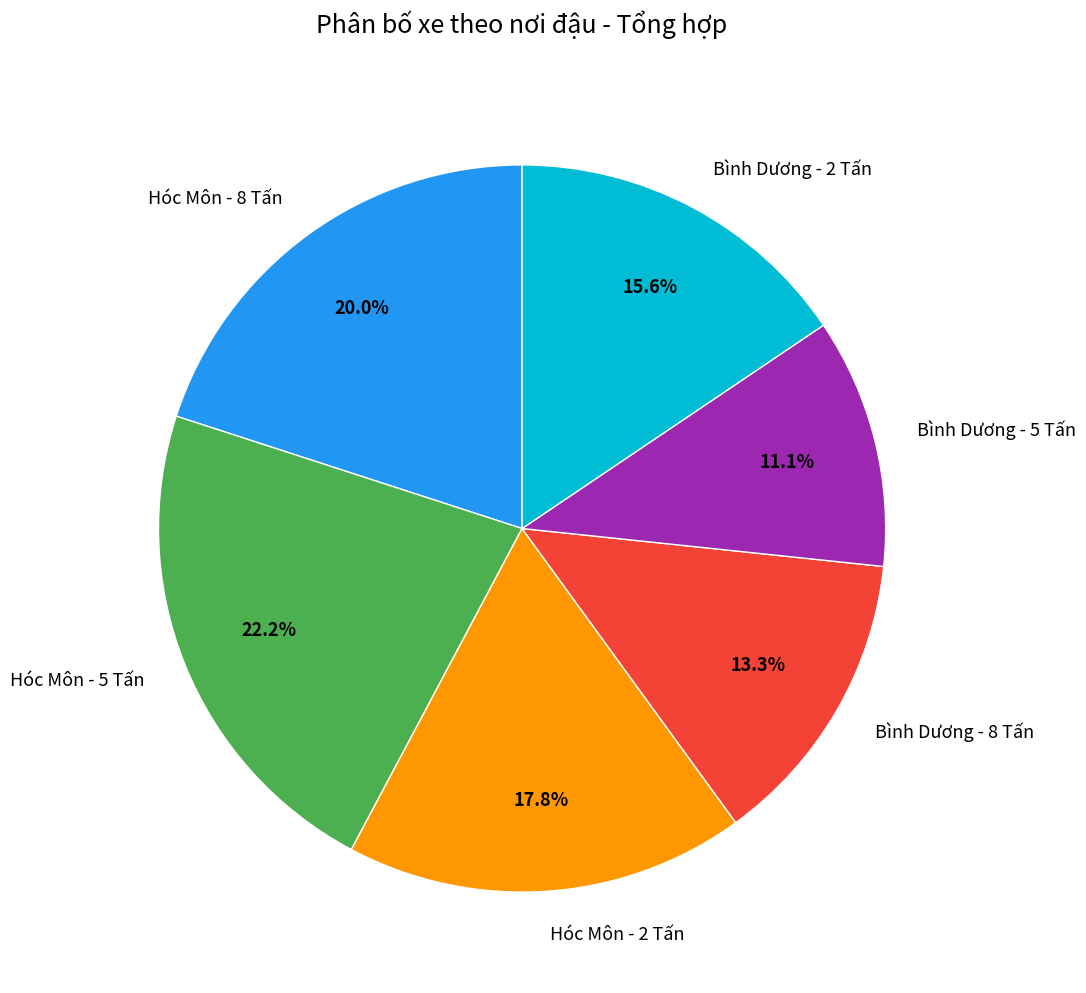

Count the number of slices in the pie.

6